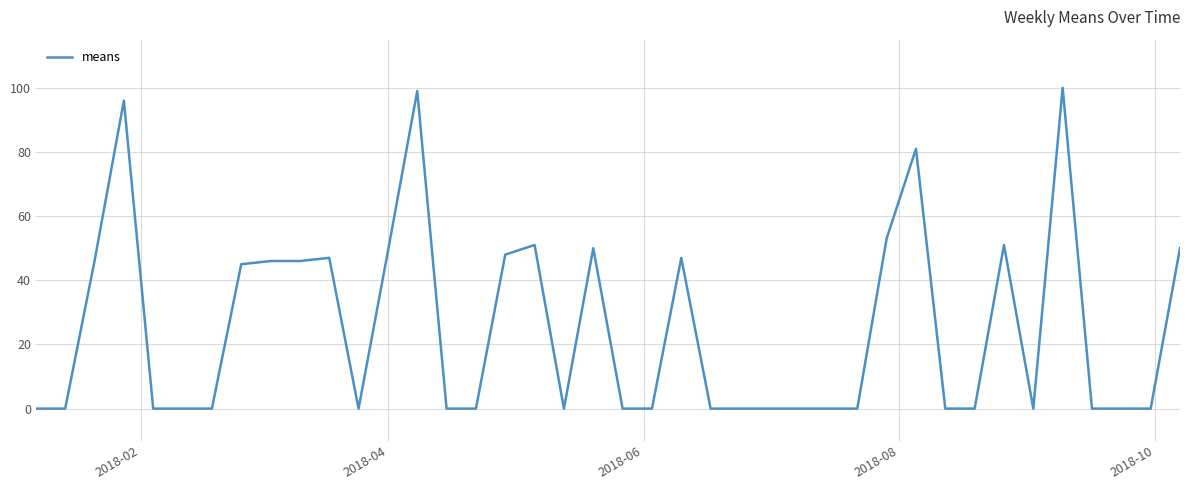

What is the maximum value shown in the chart?

100